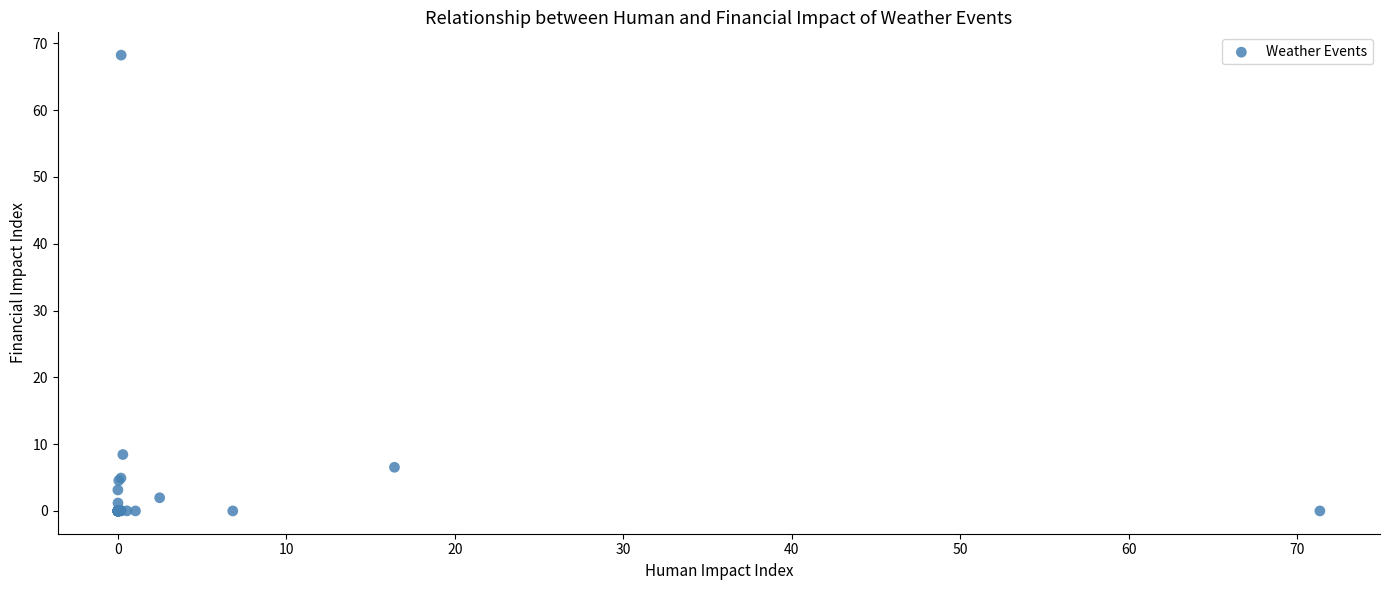

What Y value in the scatter plot is closest to 34?

8.4